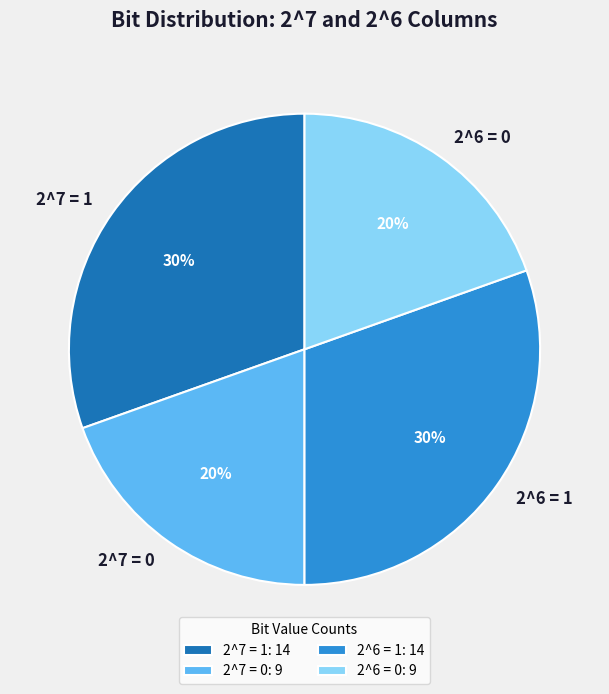

To the nearest percent, what is the average slice percentage?

25%